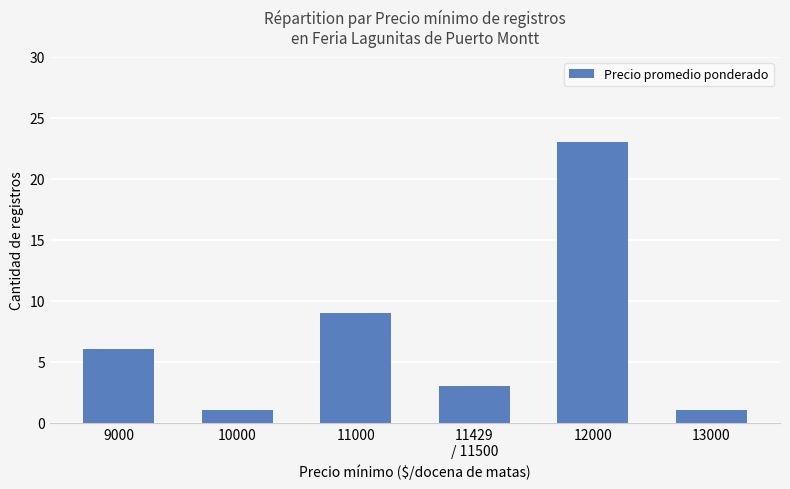

Which has a higher value, 11429
/ 11500 or 12000?

12000